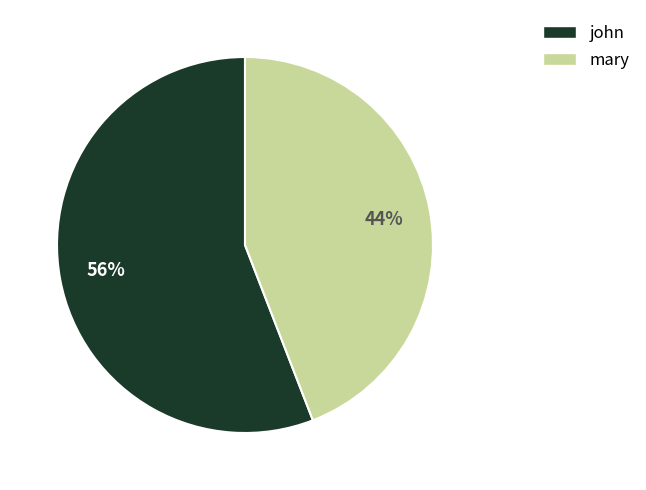

What percentage is the john slice, to the nearest percent?

56%